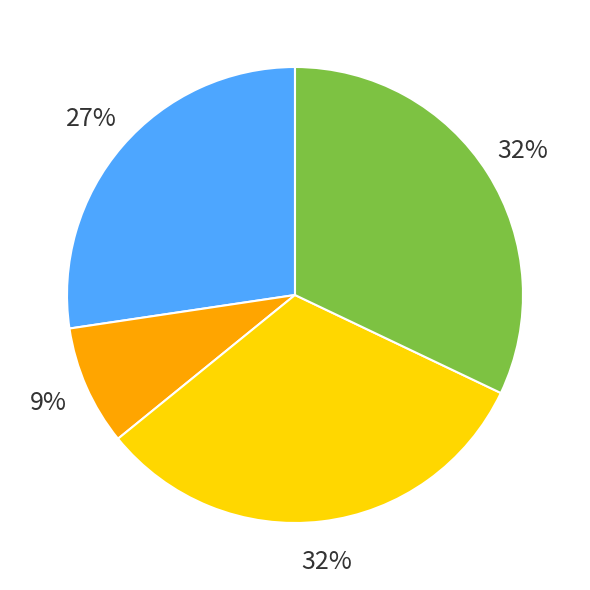

What is the ratio of the value at Bus_1 to the value at Bus_4?

0.3